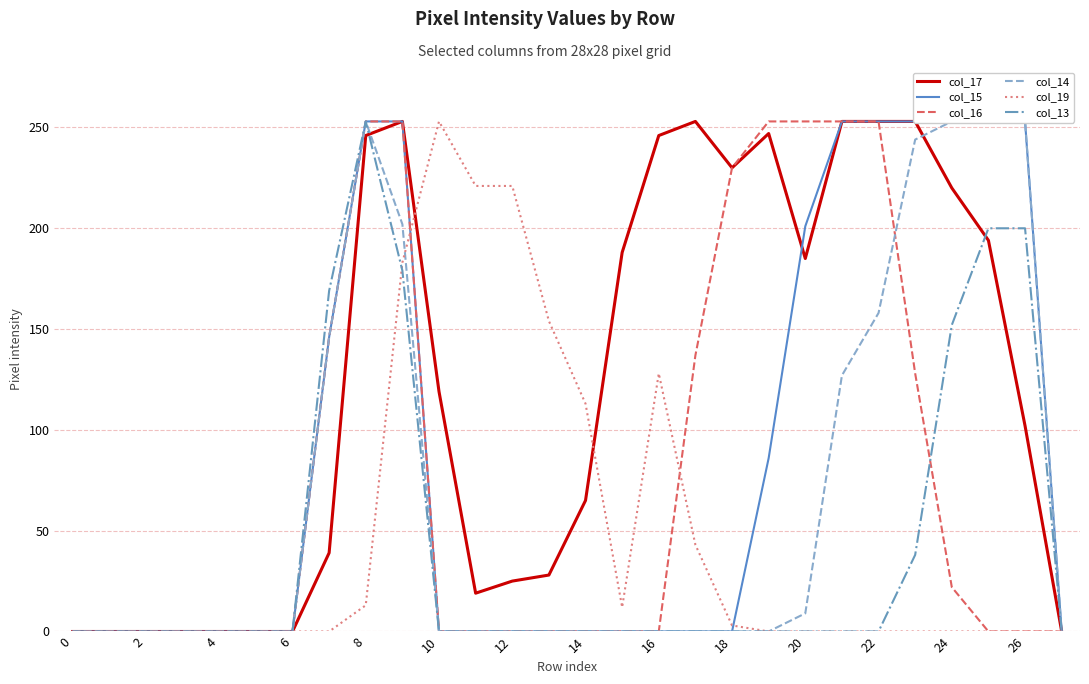

True or false: col_16 has a value of 22 at 24.

True